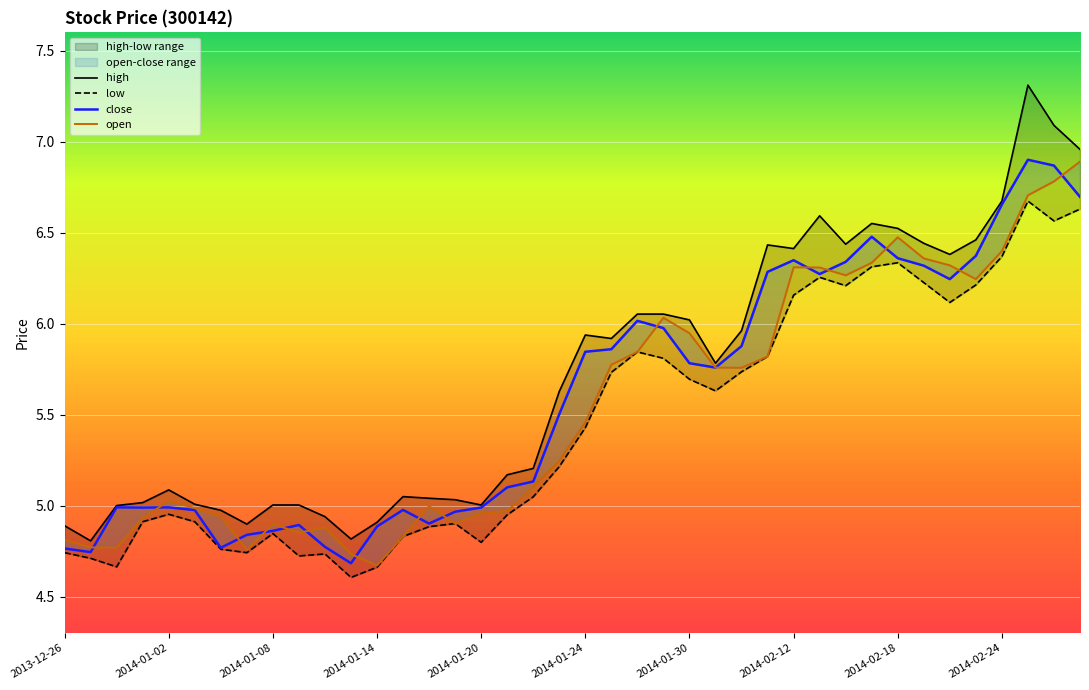

The value of open at 39 is 10.8. True or false?

False